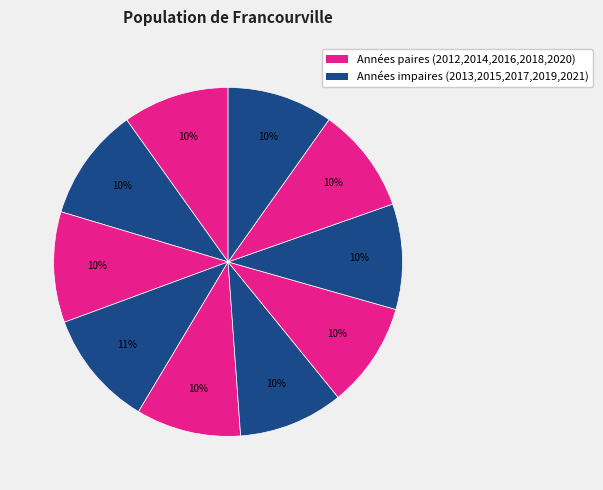

How many slices are in this pie chart?

10